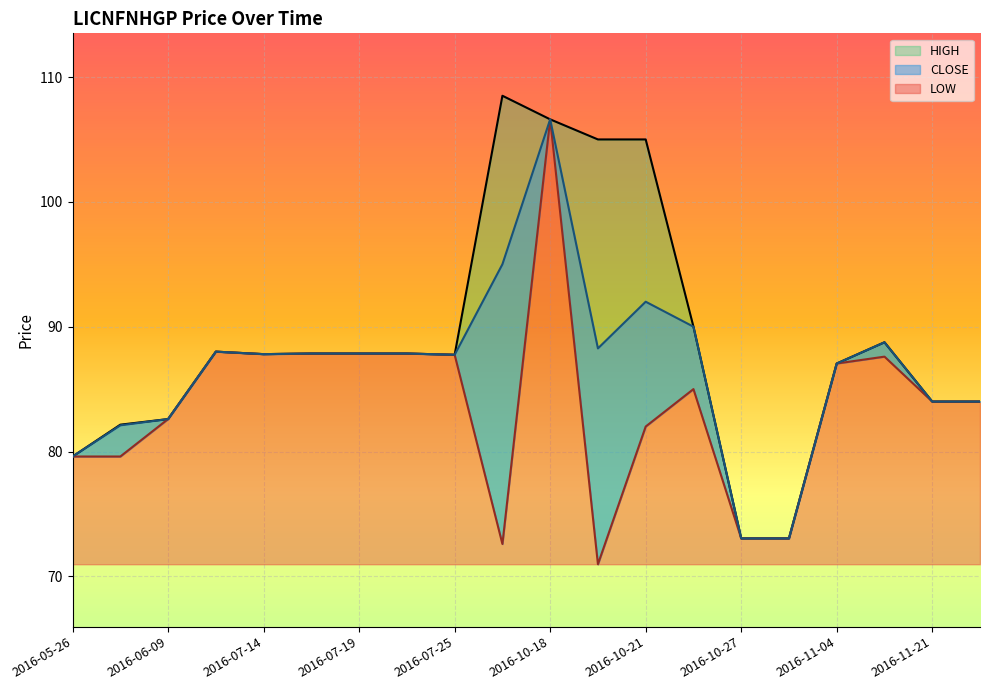

What is the approximate value of HIGH at 2016-10-18?

106.6